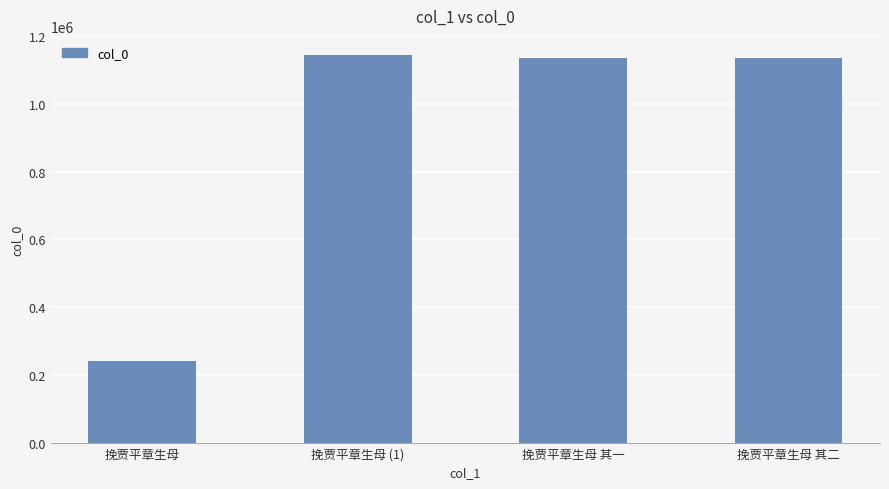

What is the label of the 4th bar from the right?

挽贾平章生母